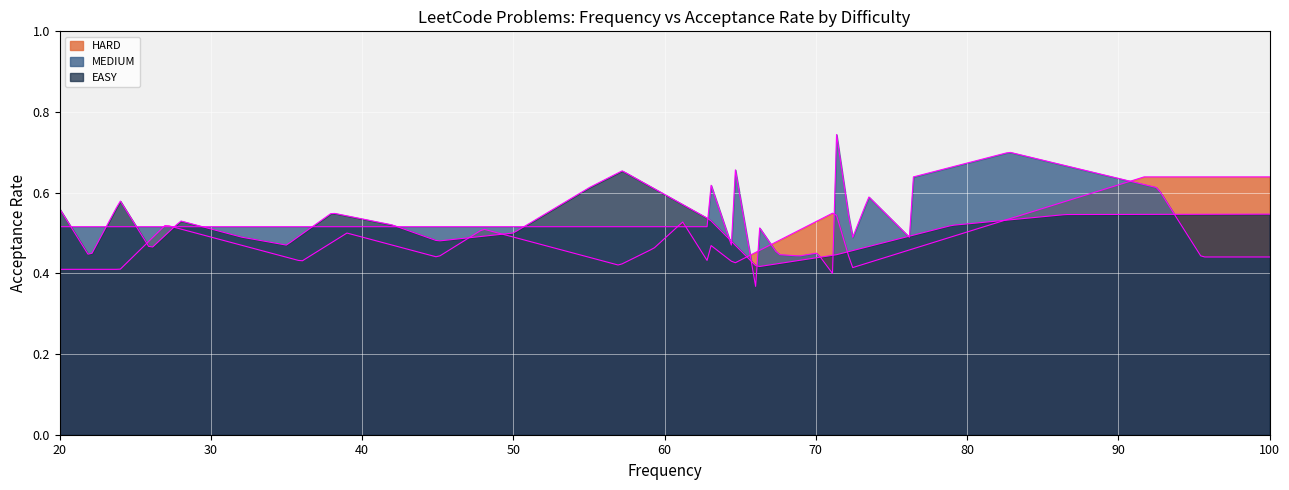

How many interior local valleys does the HARD series have?

5